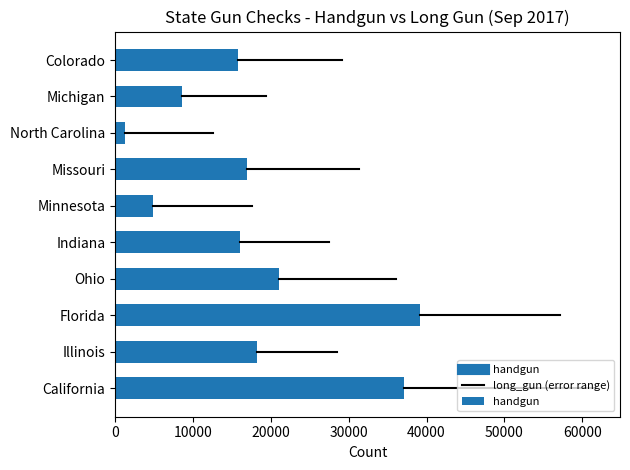

What is the sum of all values?

179327